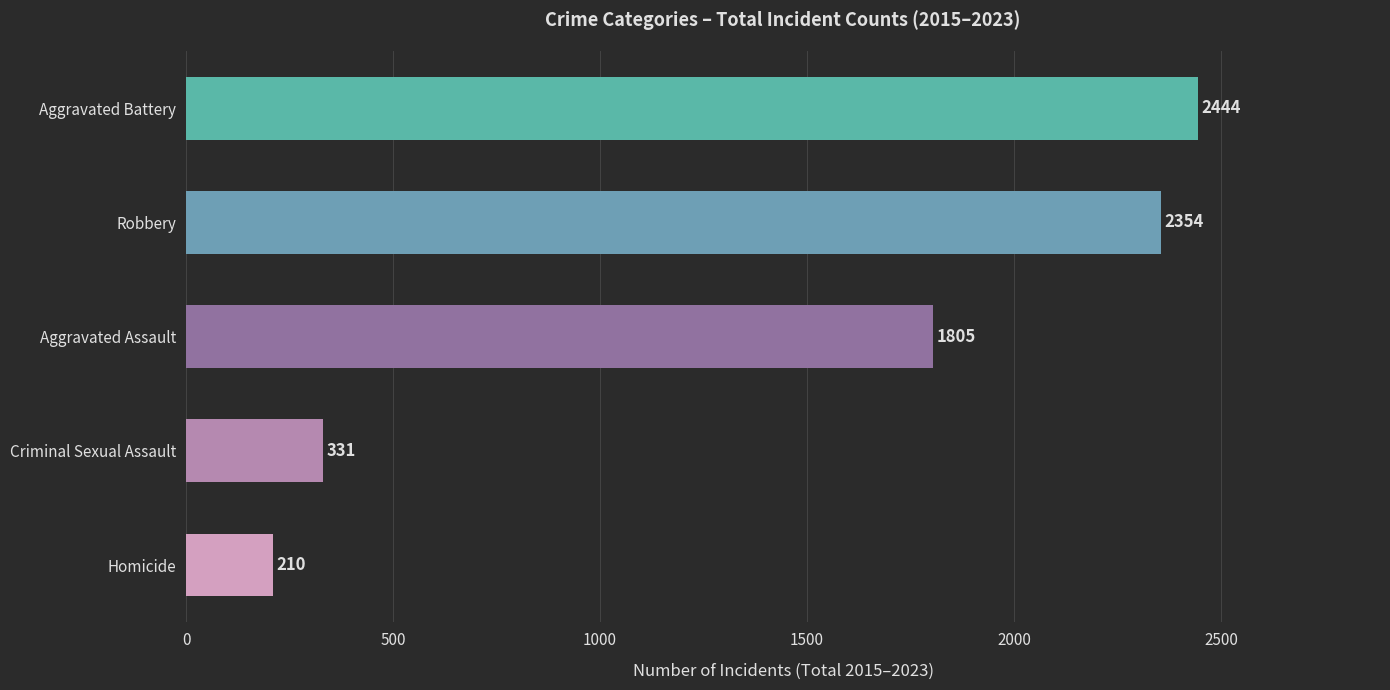

What is the minimum value shown in the chart?

210